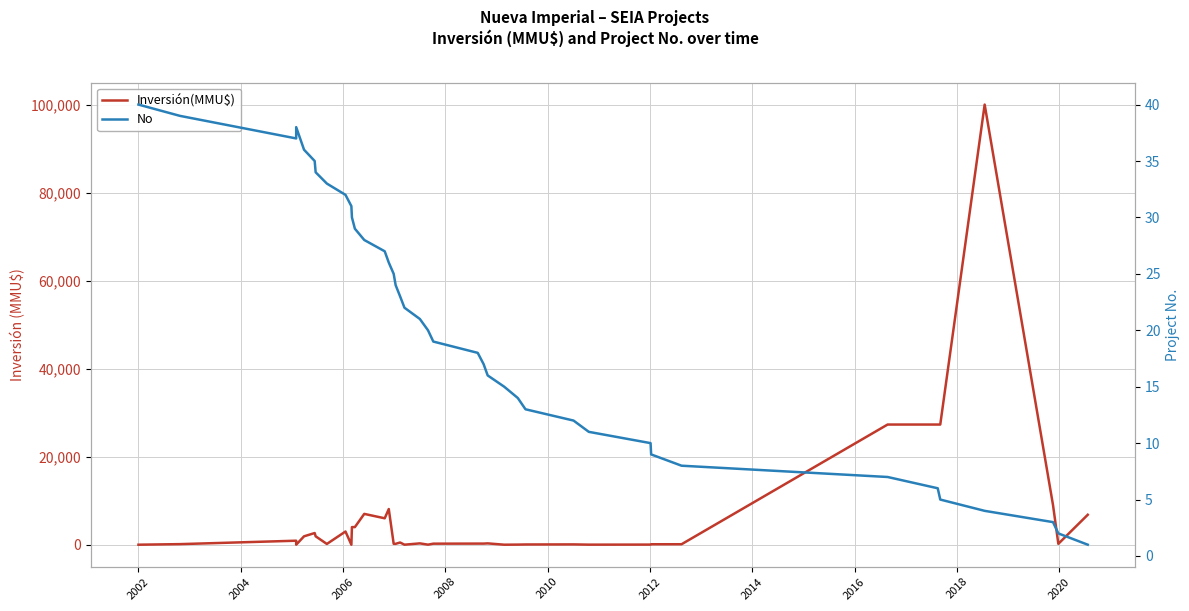

Reading left to right, what are all the values shown in this chart?

Inversión(MMU$): 0	130	907	0	1905	2650	1905	170	2995	0	4000	4000	7000	6000	8100	200	200	500	1	300	10	234	250	250	300	0	22	50	68	12	25	100	104	27300	27300	27300	100000	9000	200	6800
No: 40	39	37	38	36	35	34	33	32	31	30	29	28	27	26	25	24	23	22	21	20	19	18	17	16	15	14	13	12	11	10	9	8	7	6	5	4	3	2	1